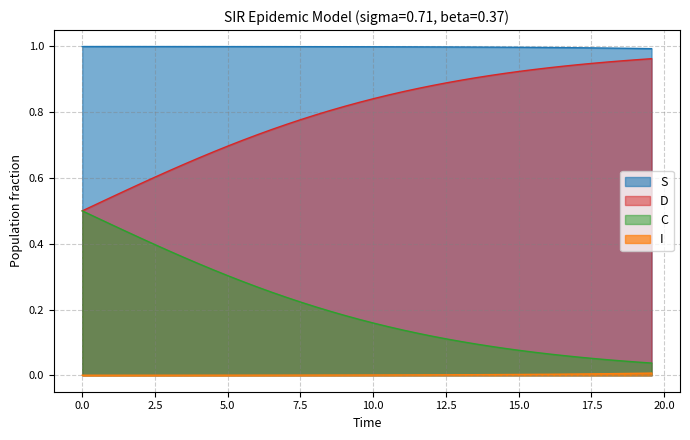

What is the difference between the maximum and minimum values in the C series?

0.5